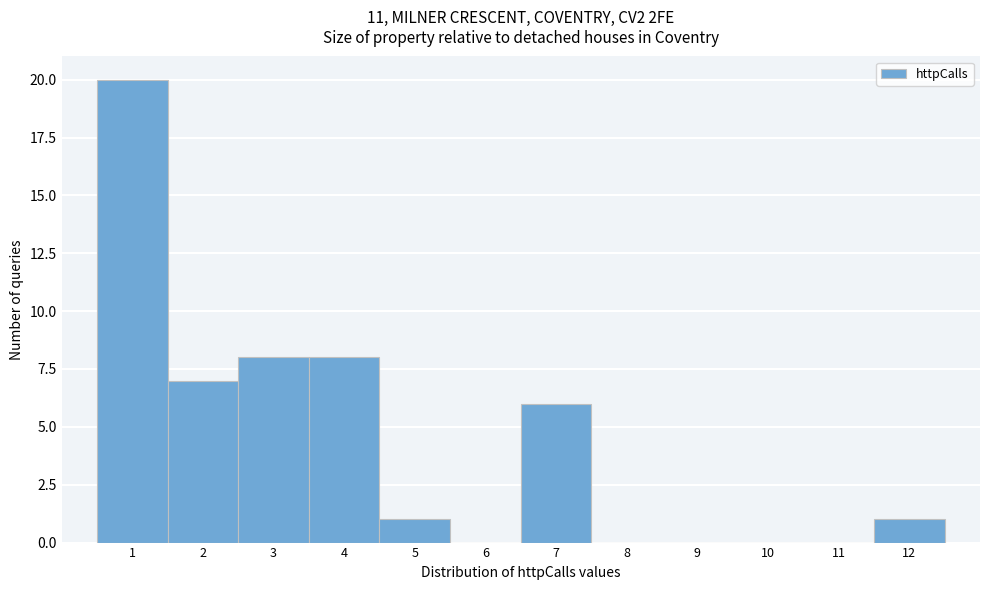

Which range on the x-axis has the tallest bar?

0.5 to 1.5